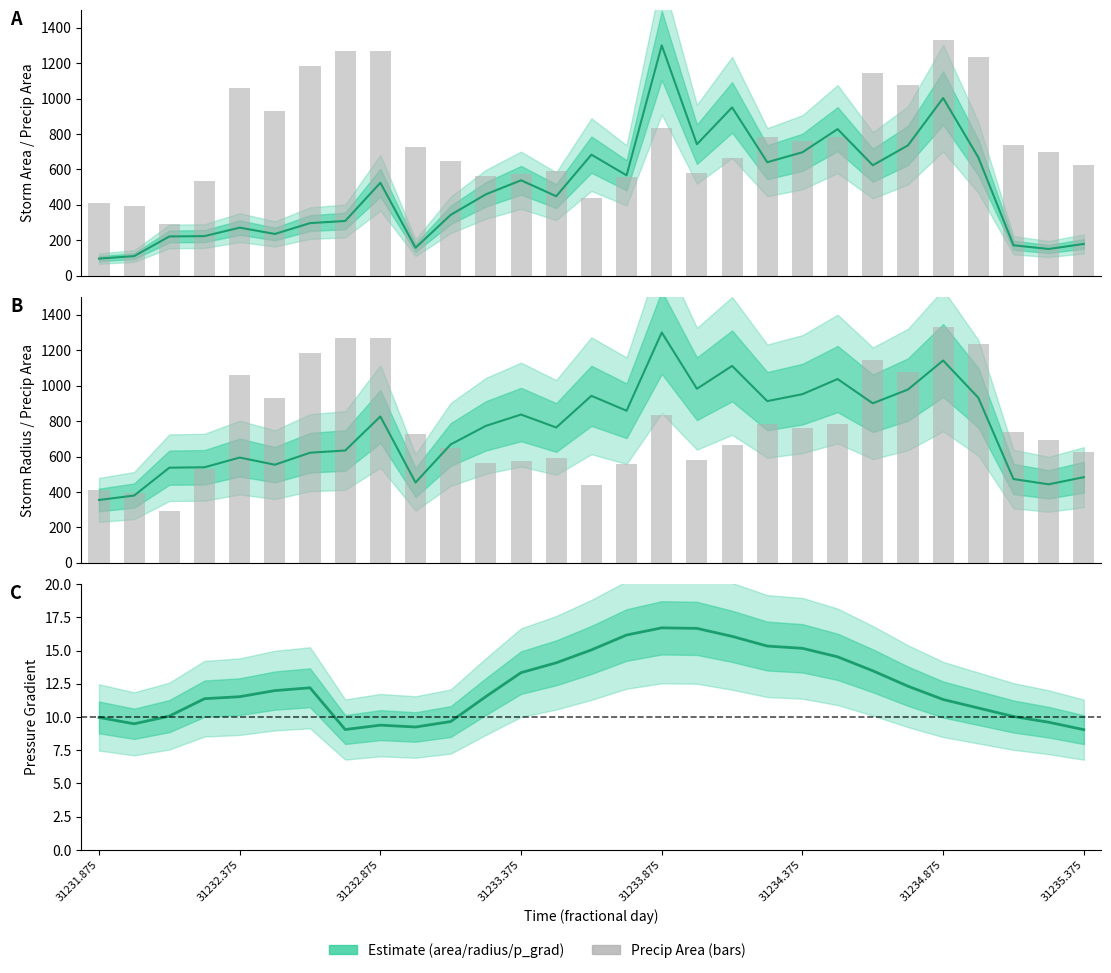

What is the difference between the maximum and minimum values in the p_grad (mean) series?

7.7